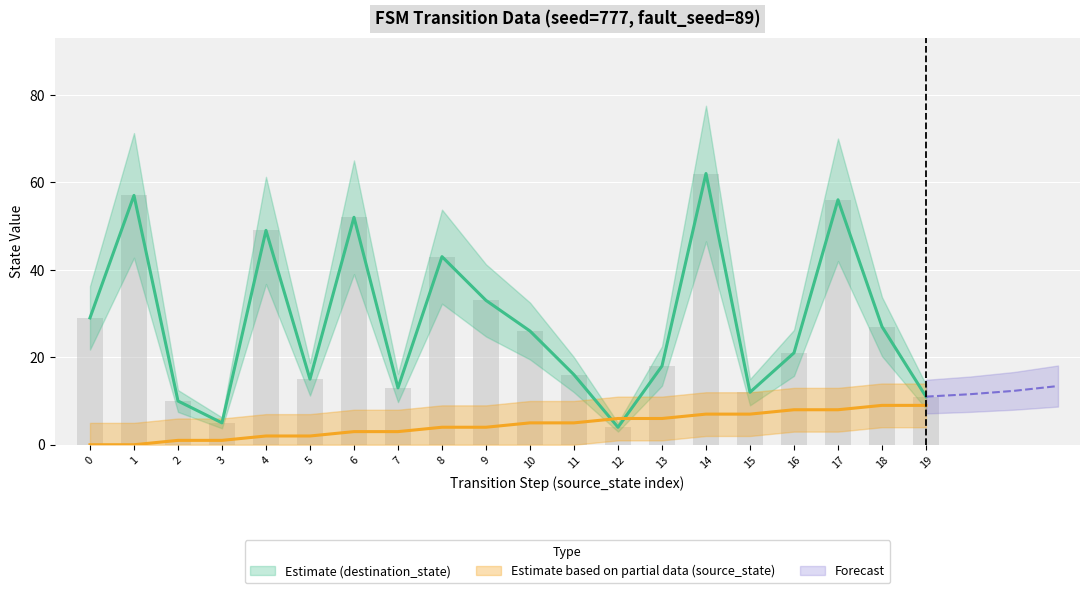

The destination_state series shows 11 at 11. True or false?

False